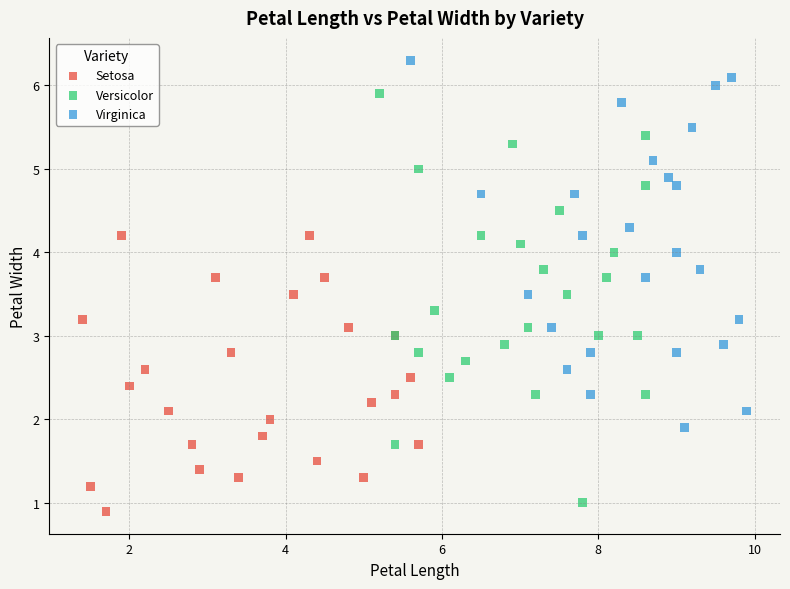

Which series has the largest Y range (max minus min)?

Versicolor